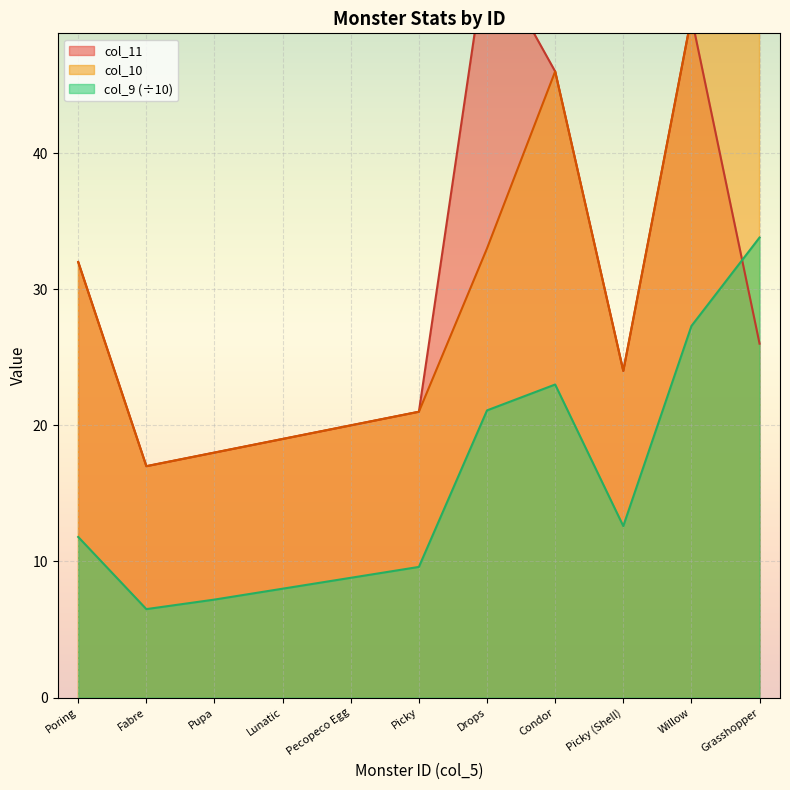

The col_11 series shows 31.7 at Picky (Shell). True or false?

False